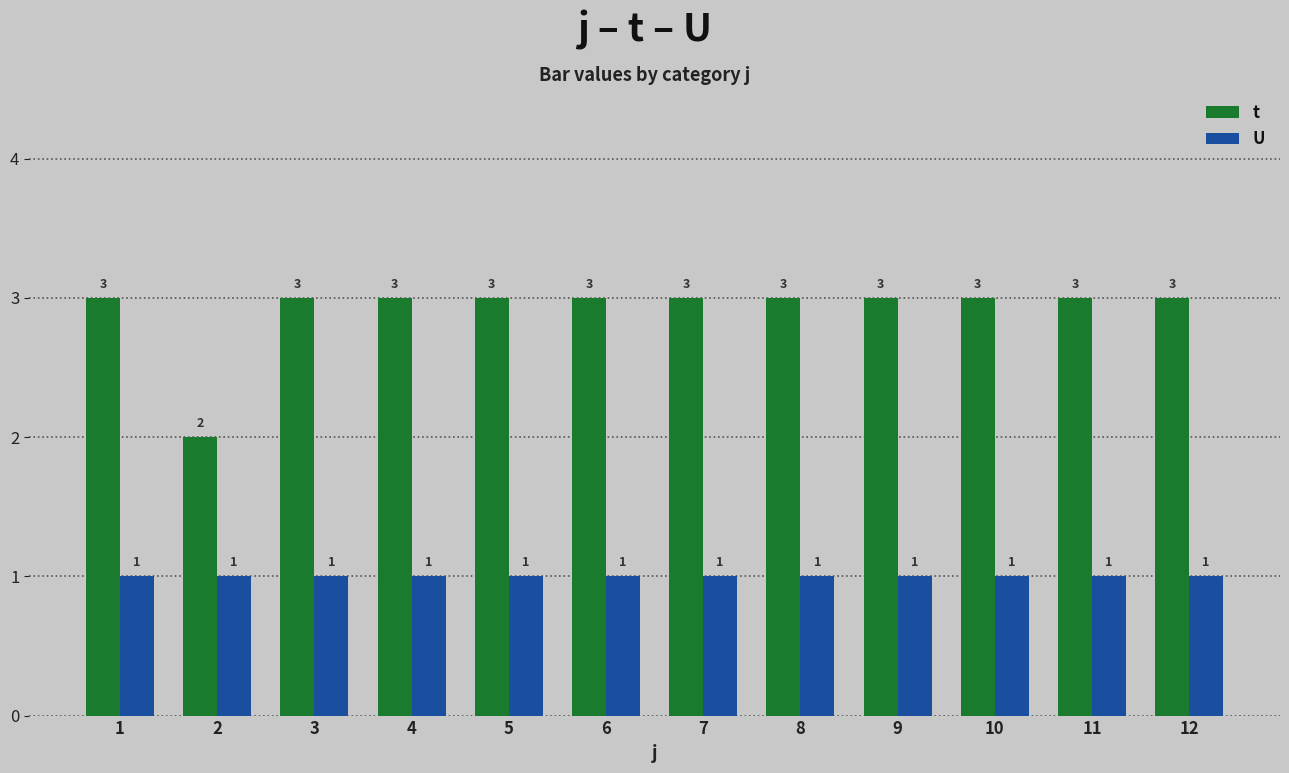

Reading left to right, transcribe all the data shown in this chart.

t: 1=3	2=2	3=3	4=3	5=3	6=3	7=3	8=3	9=3	10=3	11=3	12=3
U: 1=1	2=1	3=1	4=1	5=1	6=1	7=1	8=1	9=1	10=1	11=1	12=1